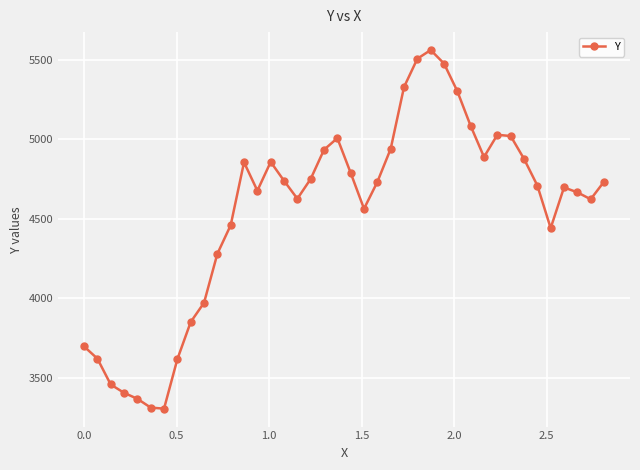

What is the value of the 32nd point from the left?

5028.7